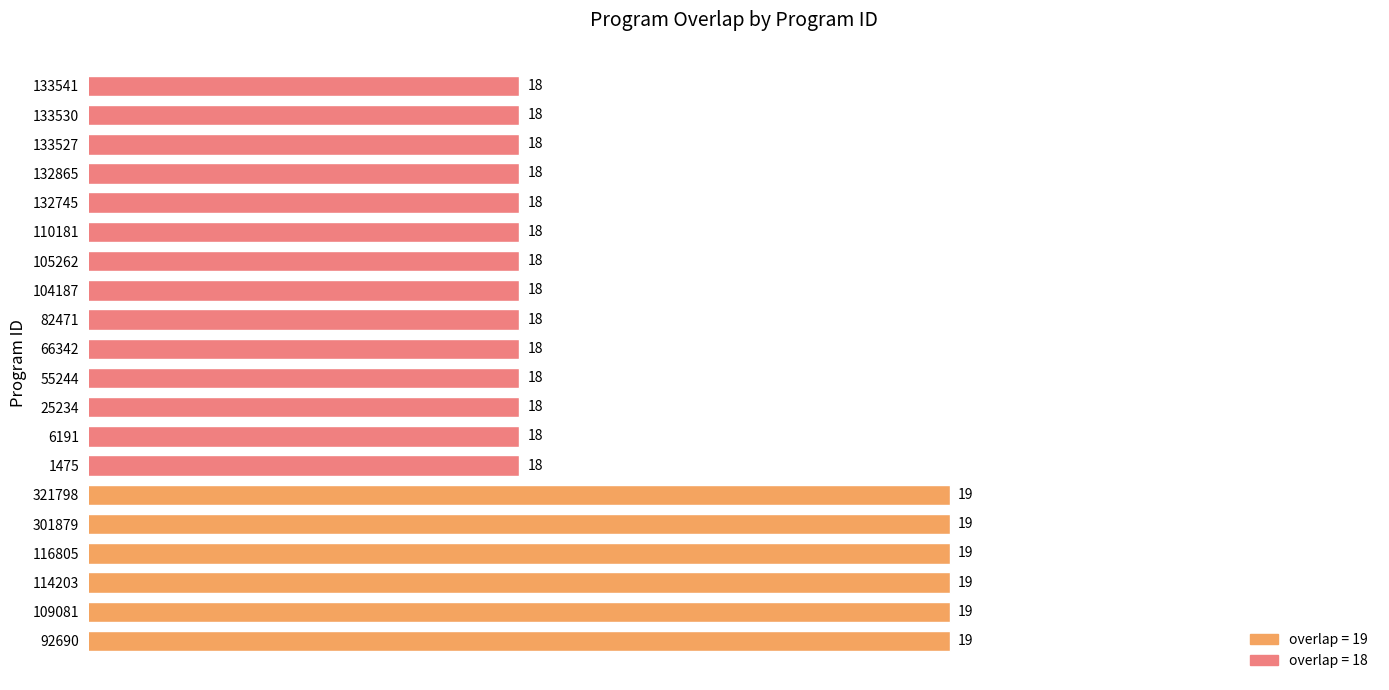

The chart shows a value of 19 at 301879. True or false?

True